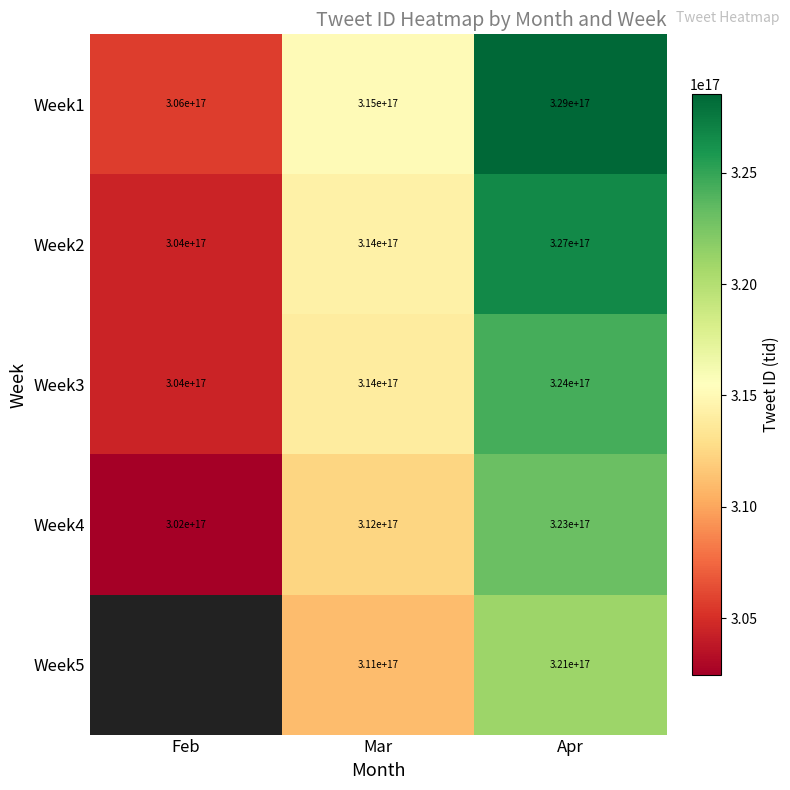

Is the value of Week3 at Mar greater than the value of Week2 at Apr?

No